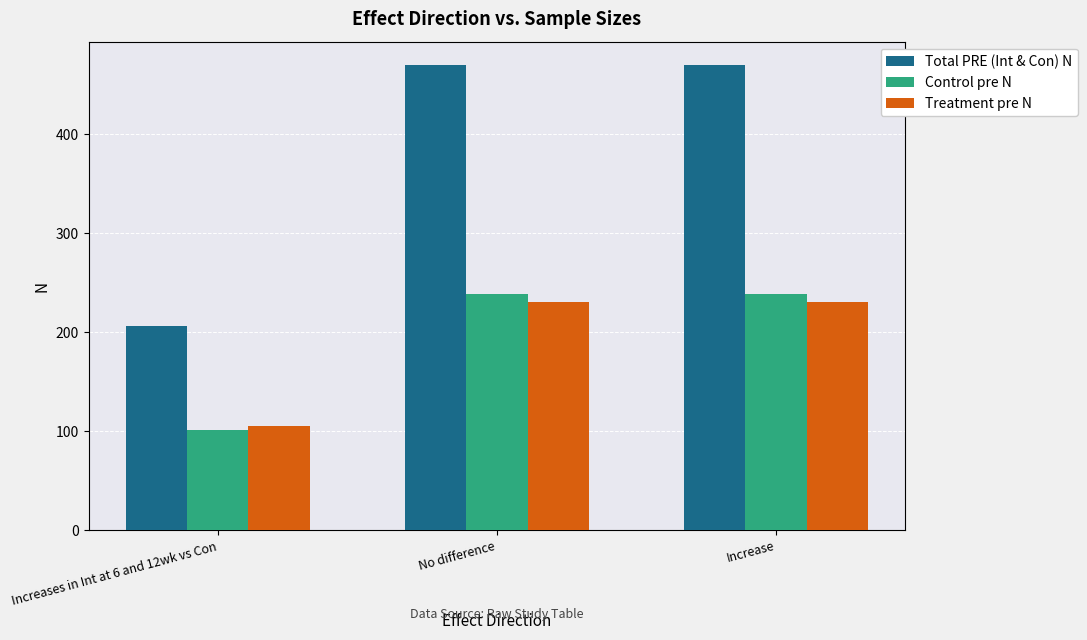

How many values in the Treatment pre N series are below 231?

1